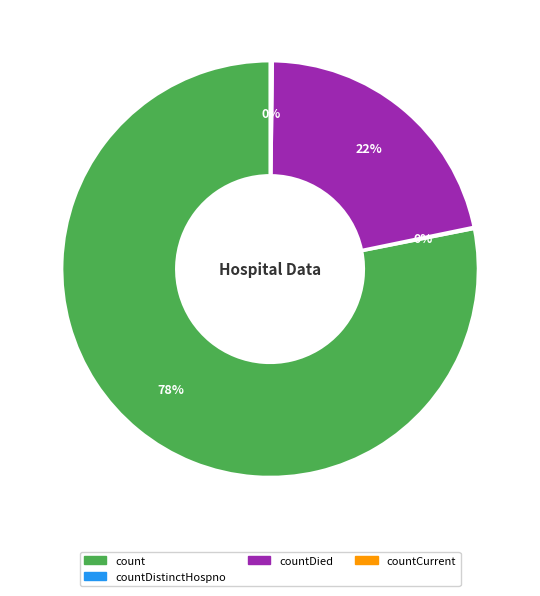

Is there a majority slice in this chart?

Yes